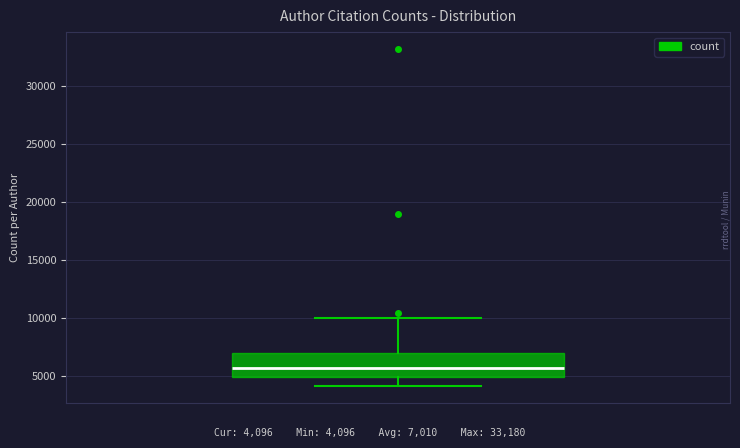

Where is the lower edge of the box on the y-axis? The values are not printed on the chart, so give them approximately, as read against the axis.

5000